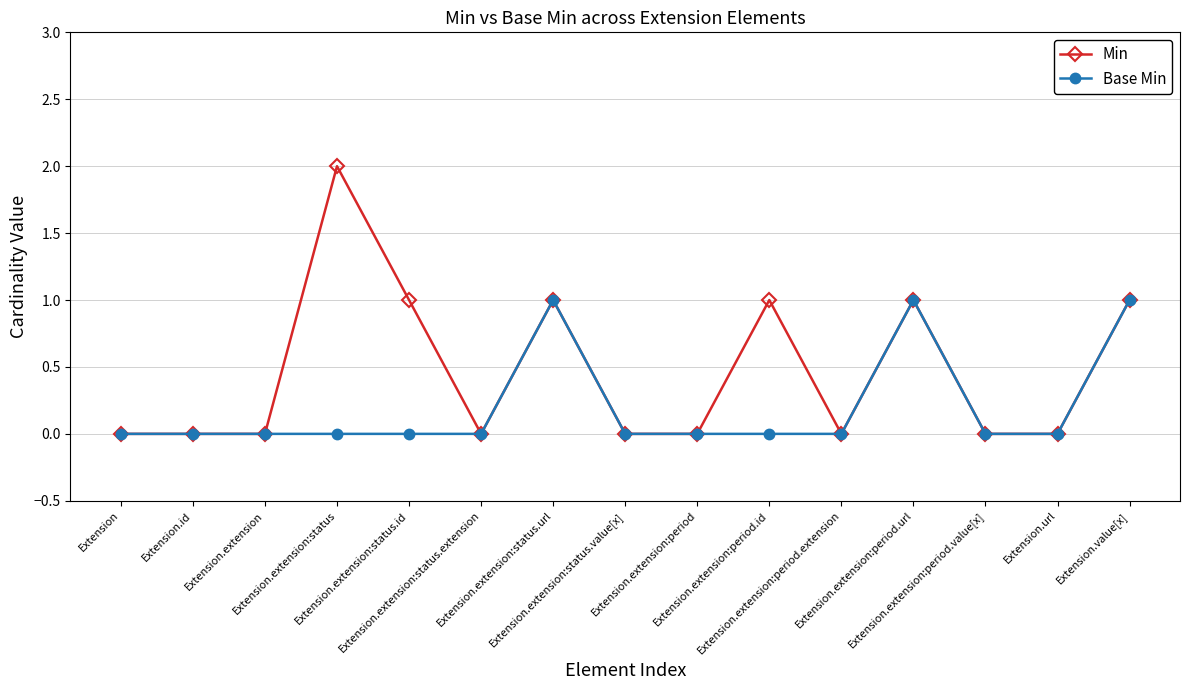

True or false: Base Min has more than 1 points higher than both neighbors.

True